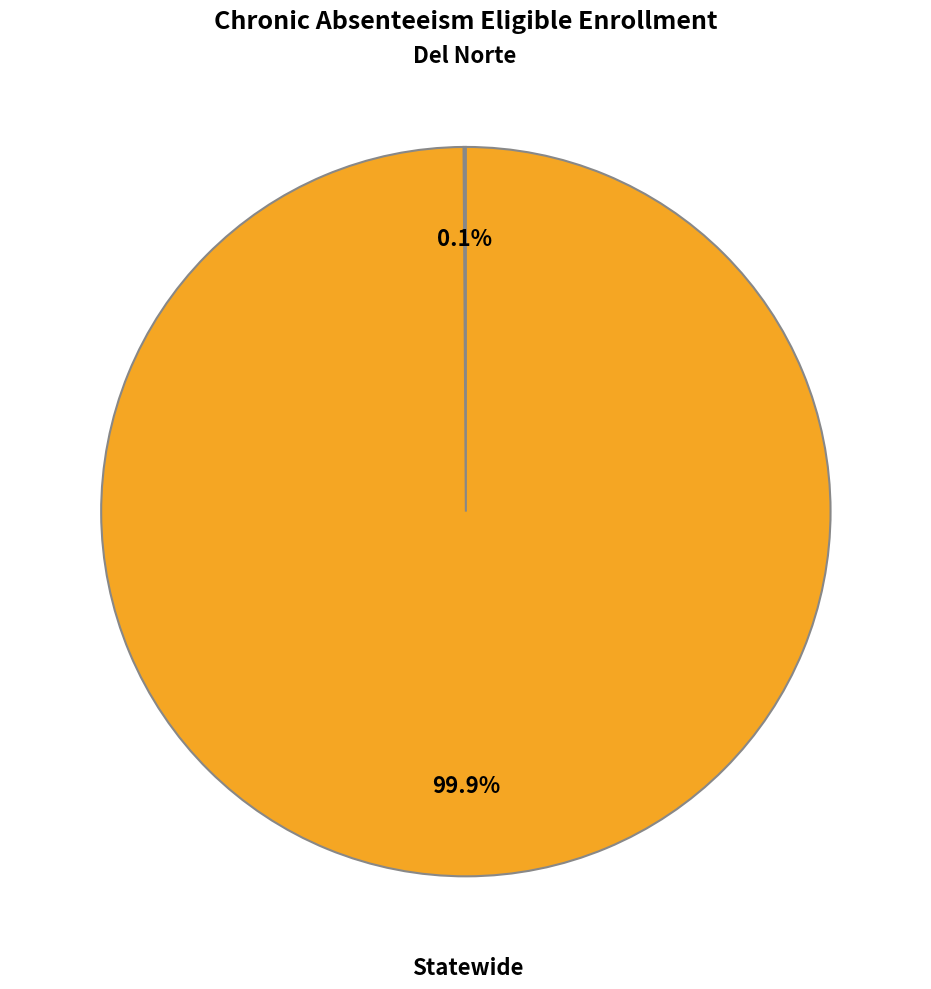

Which category accounts for the majority?

Statewide